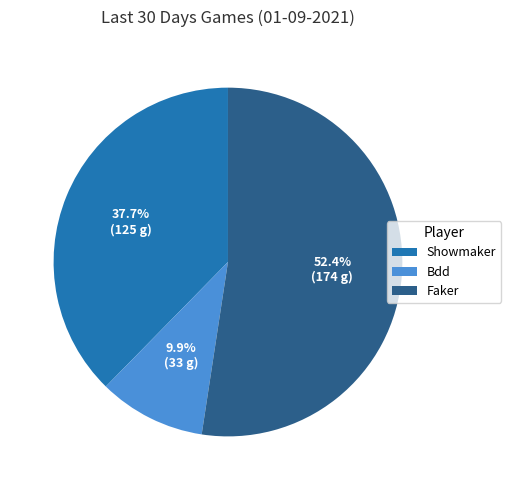

Is it true that Showmaker is 38% of the pie?

True